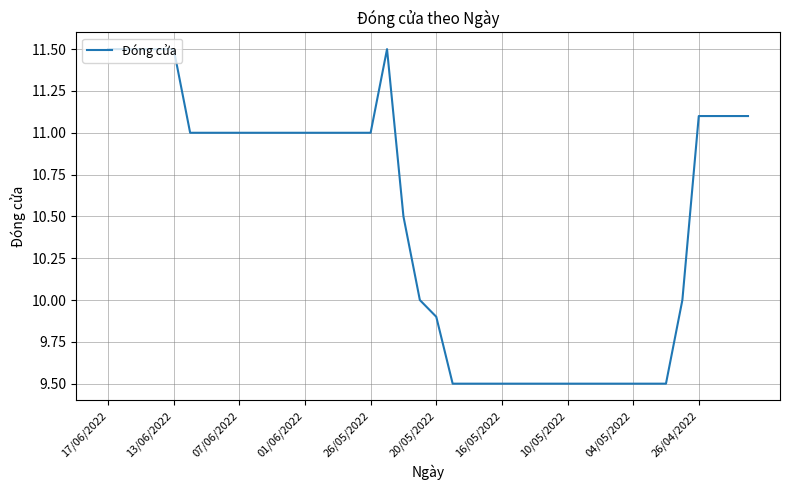

What is the difference between the maximum and minimum values?

2.0